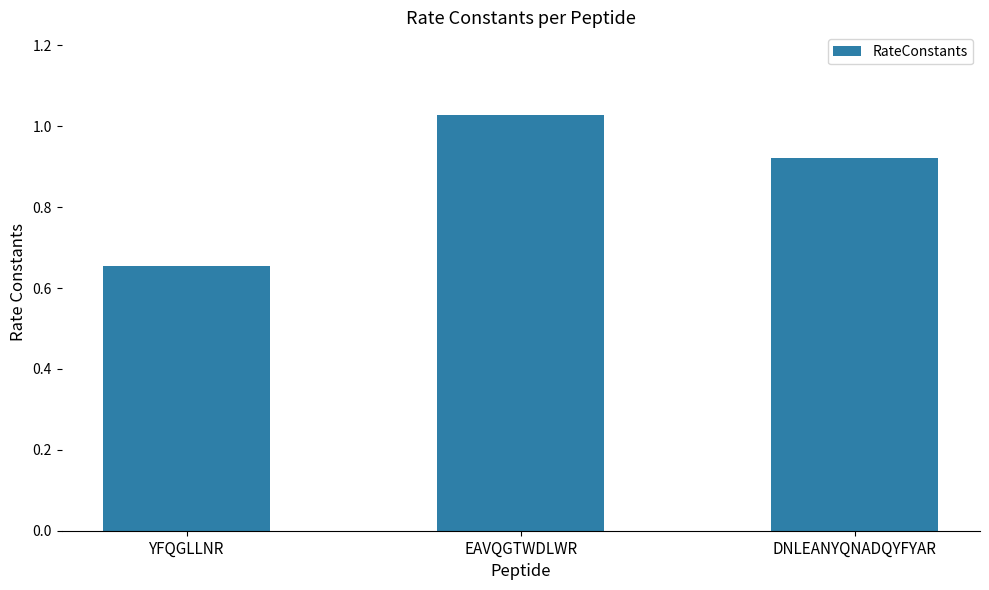

List the labels in order of value, smallest first.

YFQGLLNR, DNLEANYQNADQYFYAR, EAVQGTWDLWR